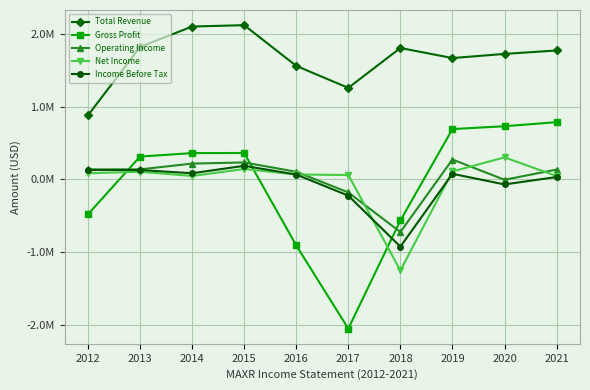

True or false: Total Revenue and Gross Profit cross at least once.

False